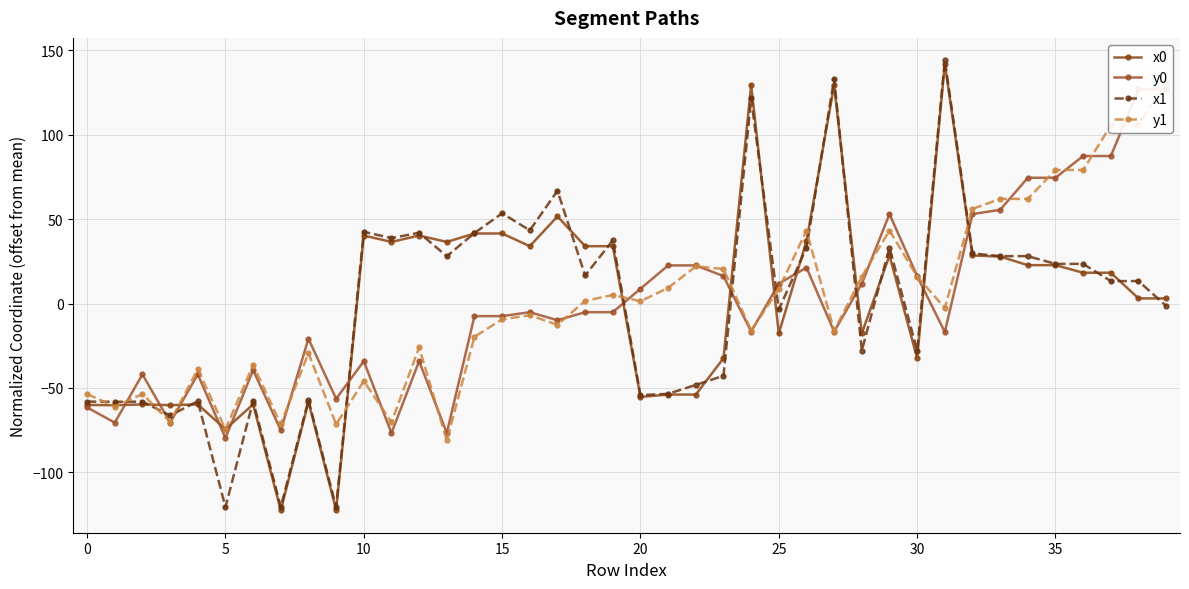

Between 34 and 21, which is larger?

34